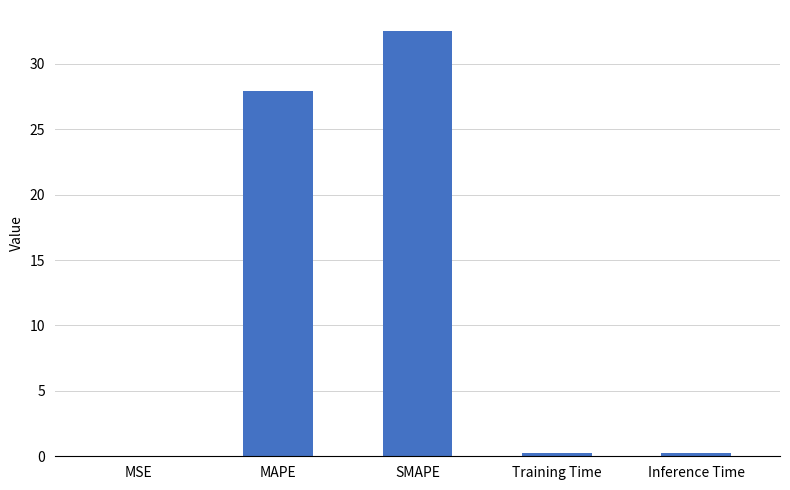

What is the approximate value at SMAPE?

32.5